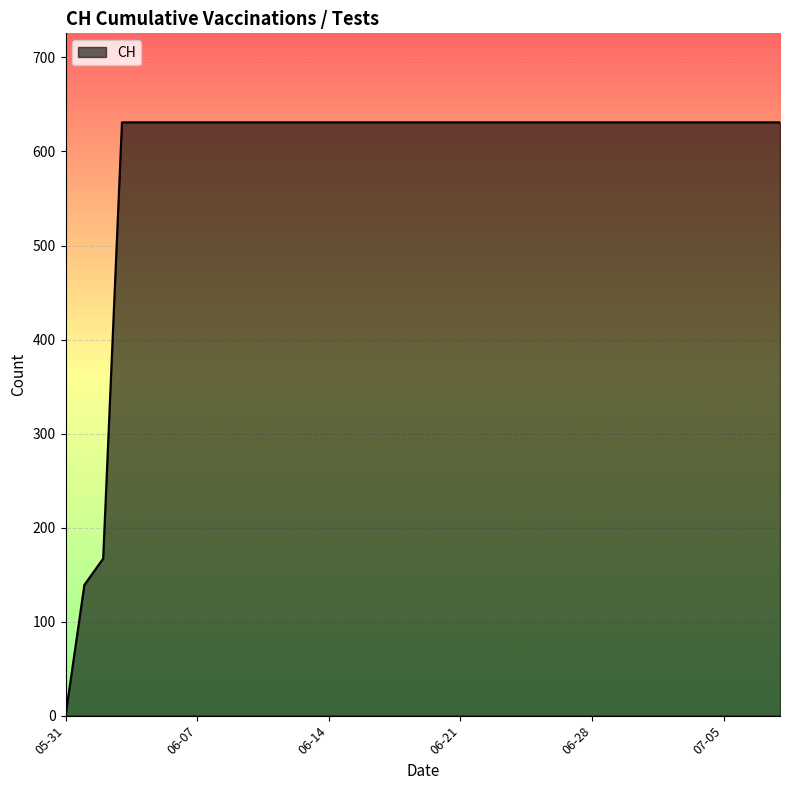

What is the greatest value displayed?

631